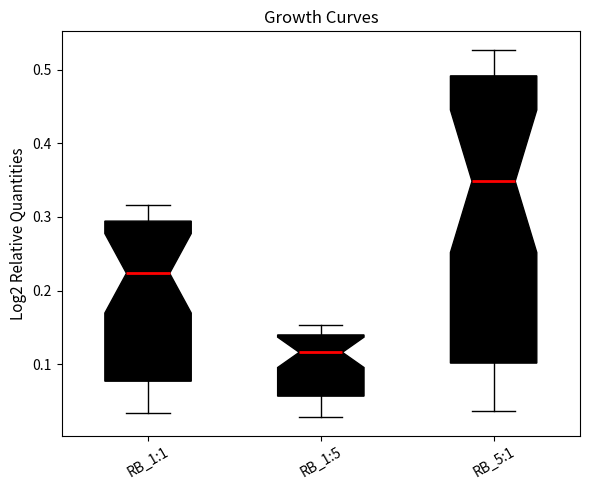

Reading left to right, transcribe this box plot: for each box, give where its median line is, the range the box spans, and where its two whiskers end, as read against the y-axis. The values are not printed on the chart, so give them approximately, as read against the axis.

RB_1:1: median 0.22, box 0.08 to 0.29, whiskers 0.03 to 0.32
RB_1:5: median 0.12, box 0.06 to 0.14, whiskers 0.03 to 0.15
RB_5:1: median 0.35, box 0.10 to 0.49, whiskers 0.04 to 0.53